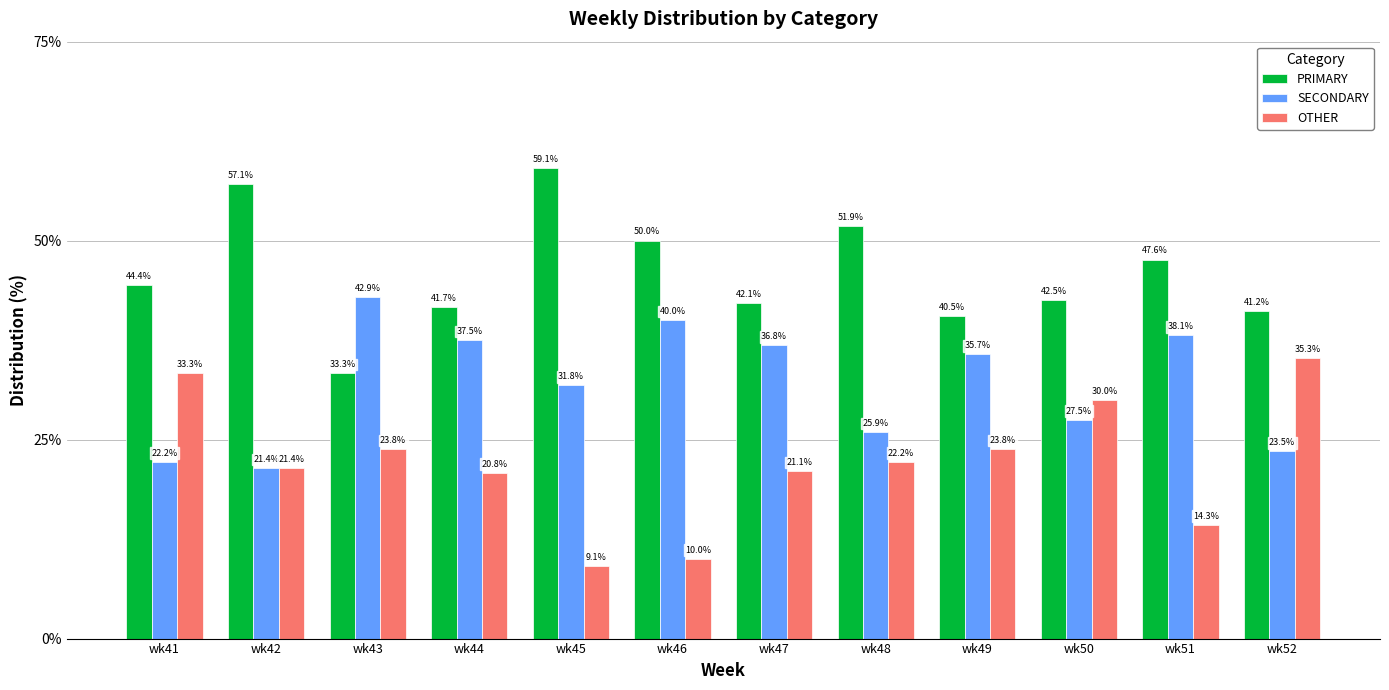

True or false: SECONDARY has a value of 22.2 at wk41.

True